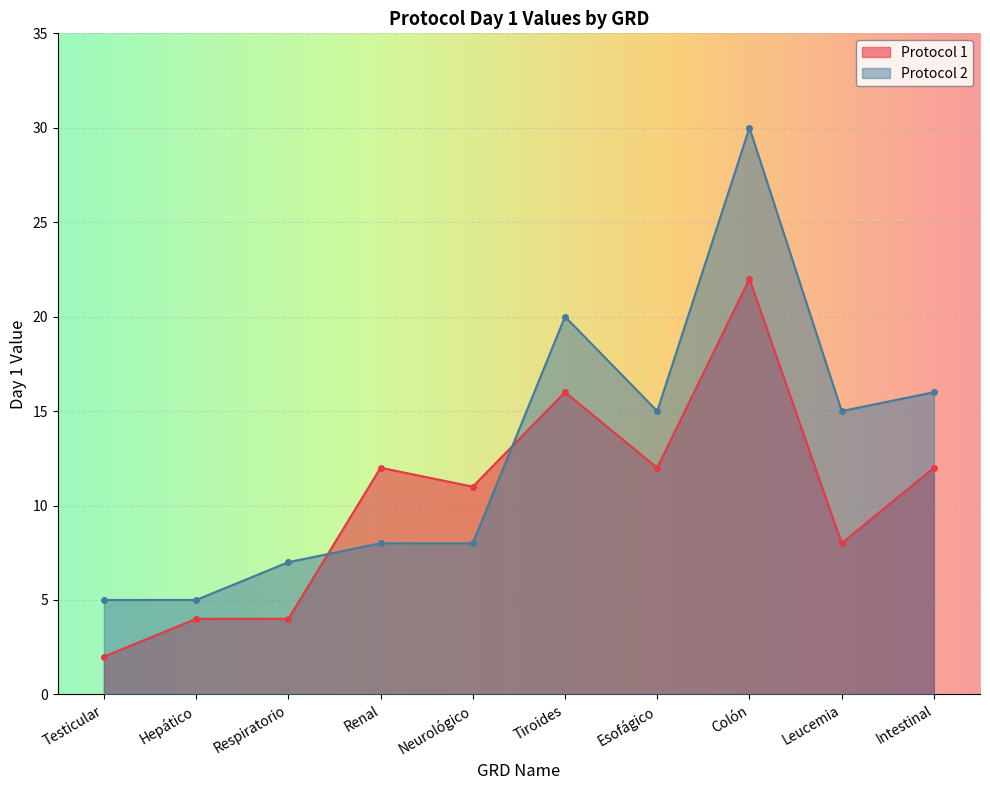

Where is the first local maximum for Protocol 2?

Tiroides